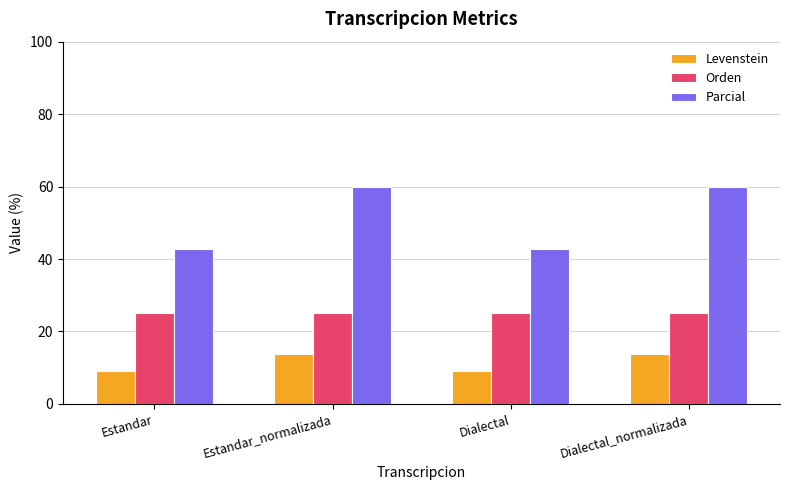

True or false: Parcial has a value of 42.9 at Dialectal.

True